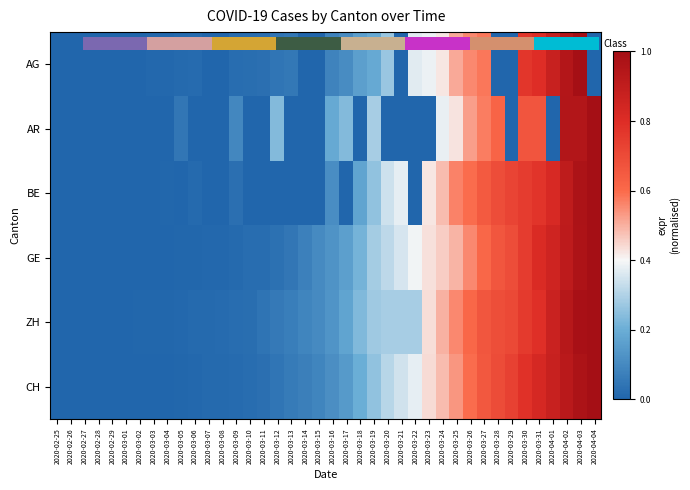

Which series has the largest range (max minus min)?

AG